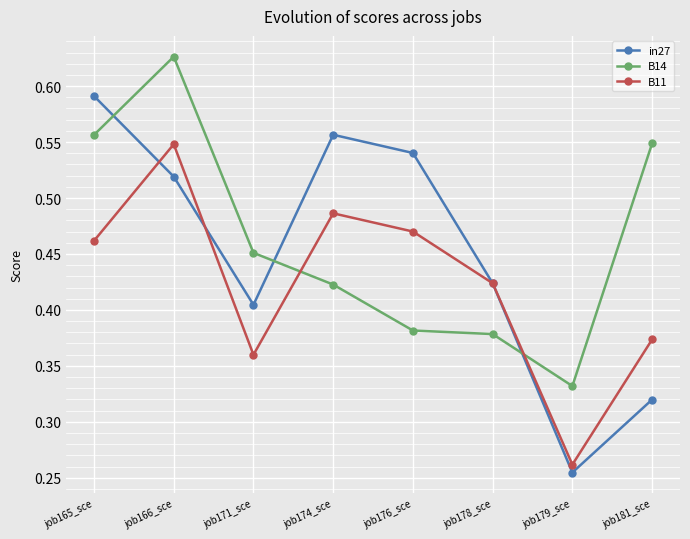

Between job165_sce and job171_sce, which series saw the biggest shift?

in27